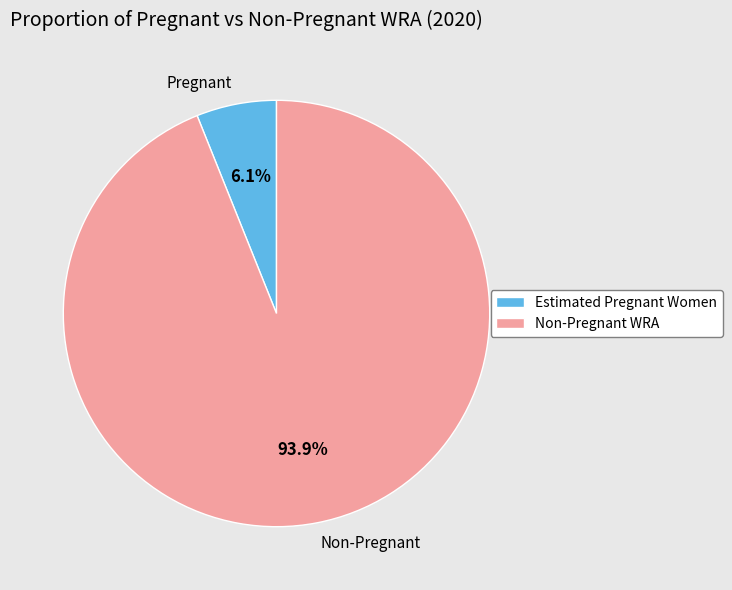

Does any single category account for the majority?

Yes